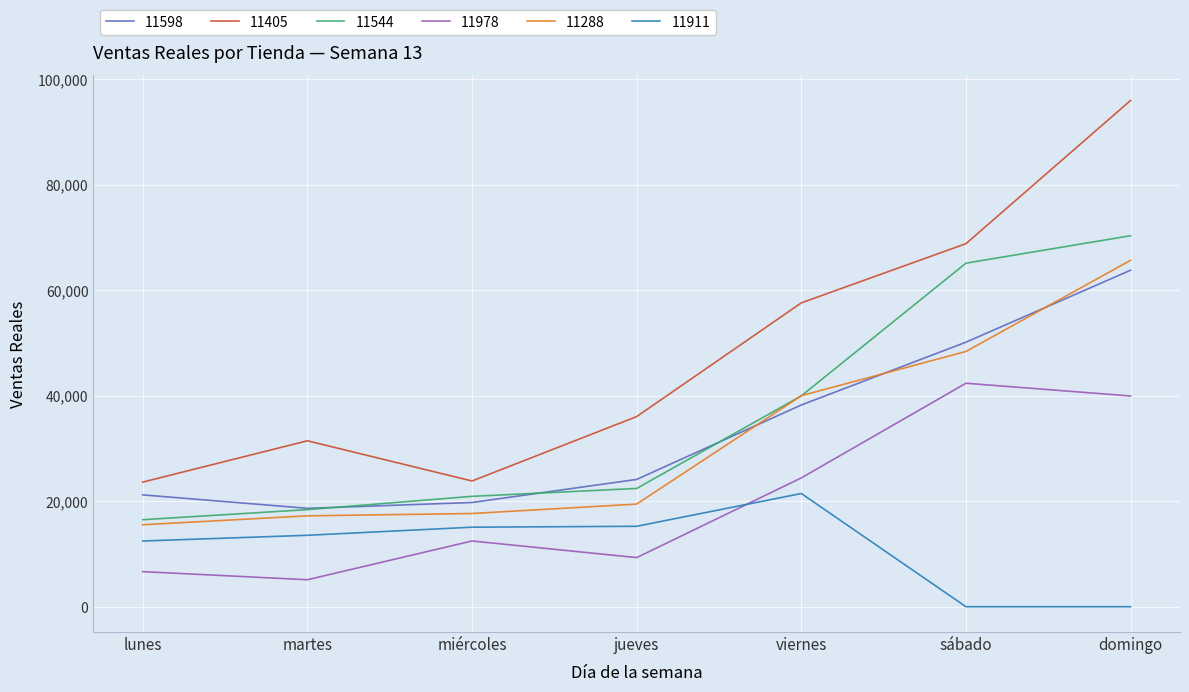

At which category is the sum across all series the highest?

domingo